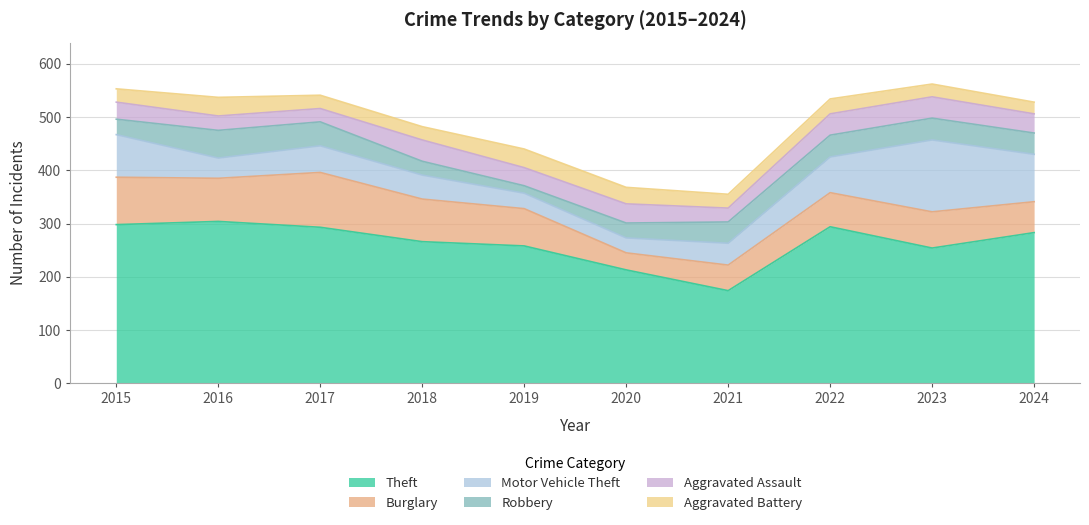

The Motor Vehicle Theft series shows 45 at 2018. True or false?

True